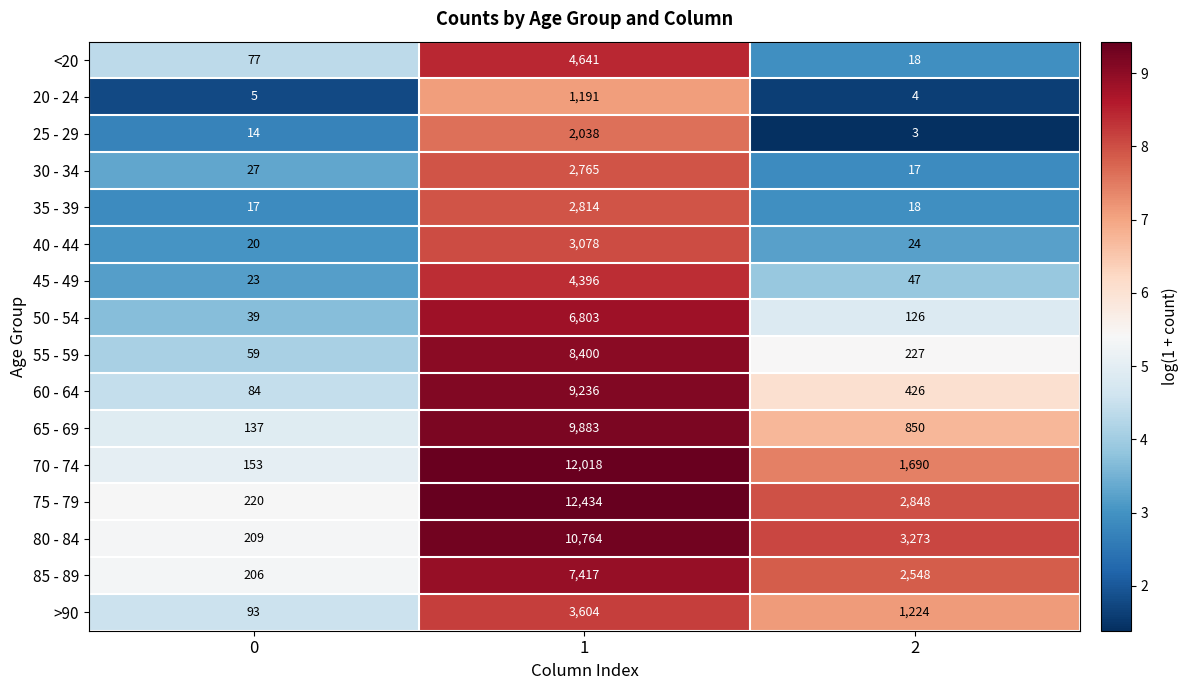

Which series has the largest total across all categories?

75 - 79